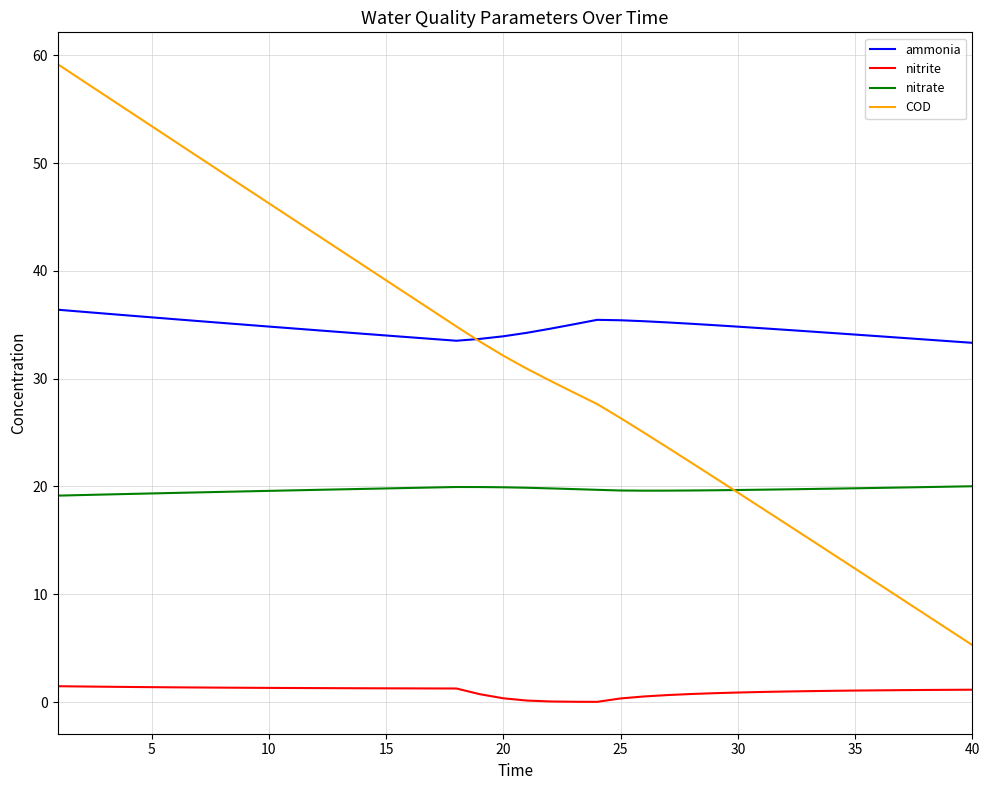

What is the highest value of the nitrite series?

1.5